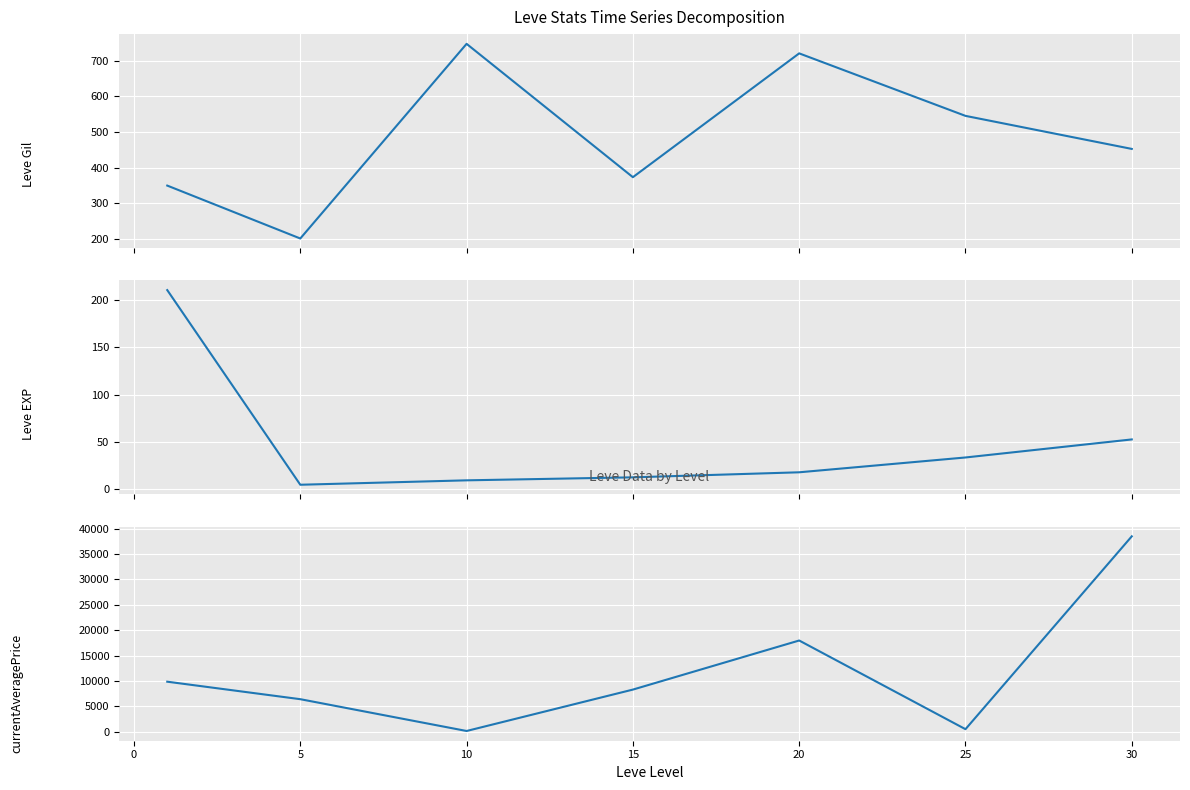

What is the value of the Leve Gil point at the 2nd from the left?

201.7